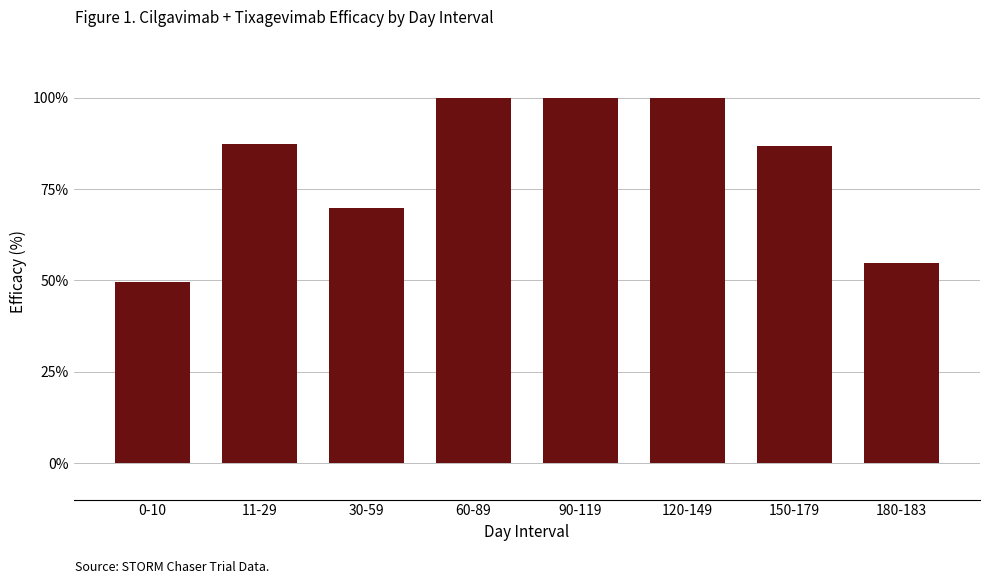

What is the maximum value shown in the chart?

100.0